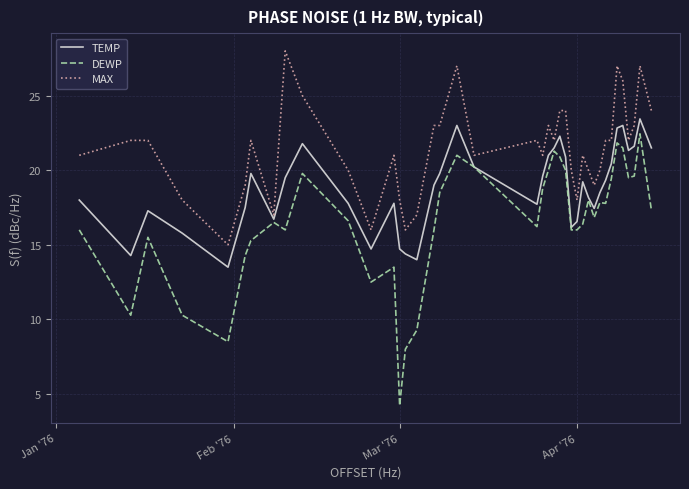

Which series has the largest total across all categories?

MAX